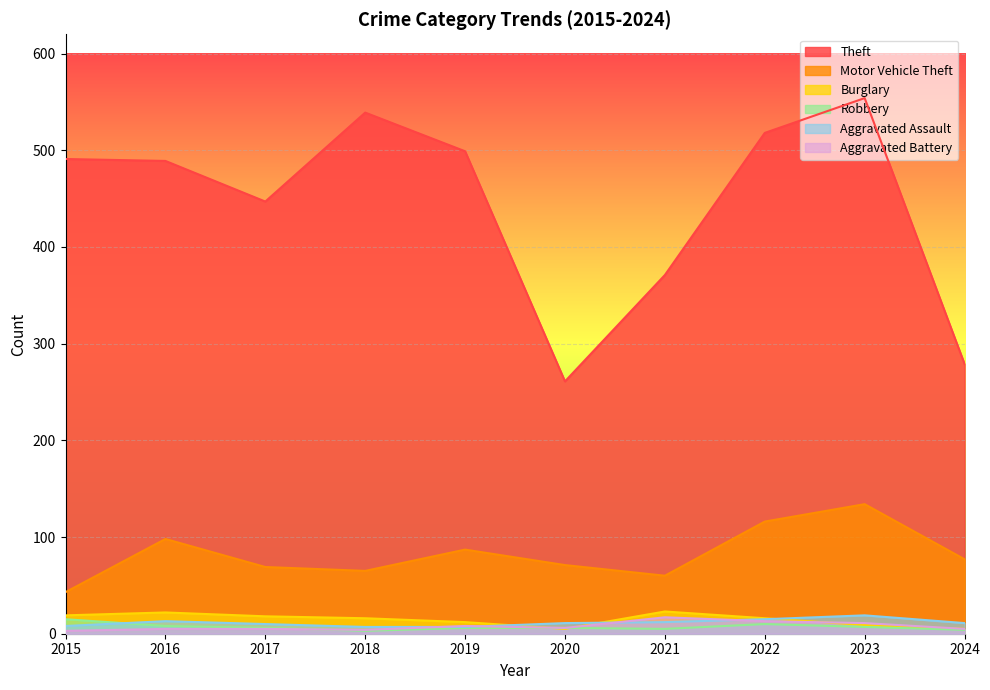

The value of Motor Vehicle Theft at 2021 is 60. True or false?

True